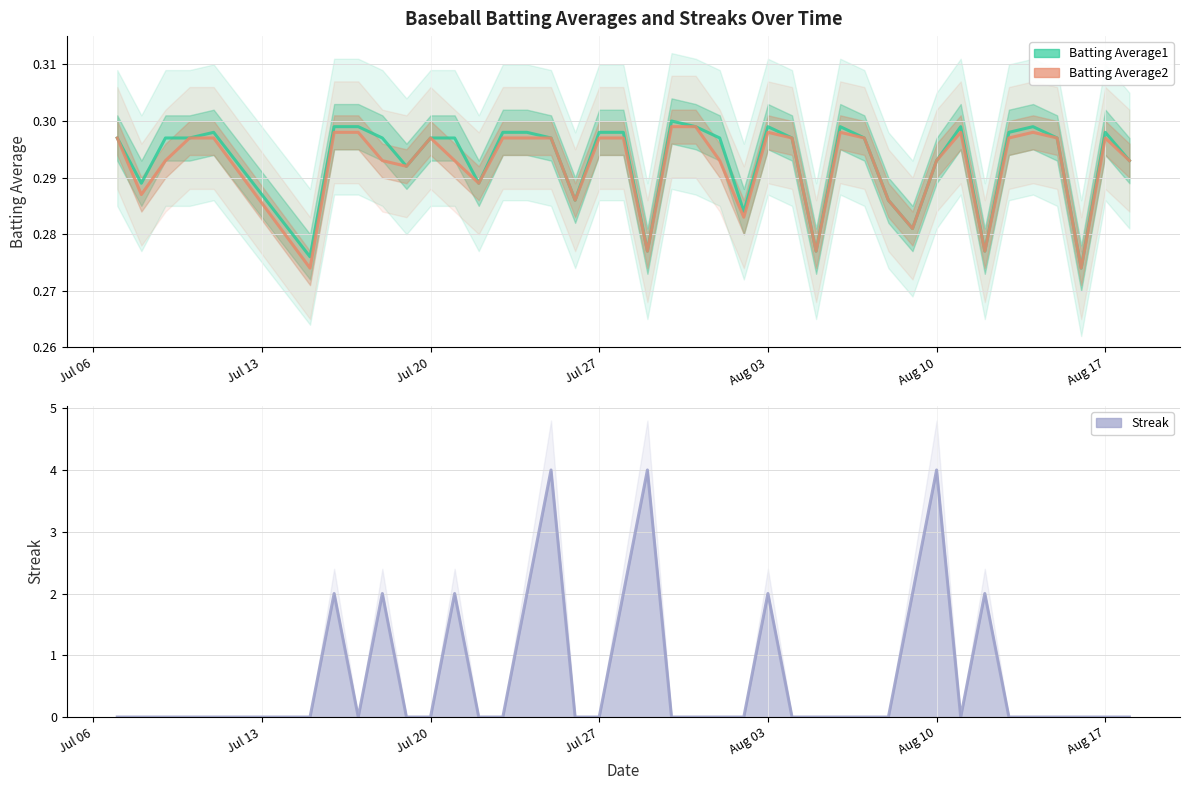

The Batting Average2 series shows 0.3 at 2010-07-29. True or false?

True